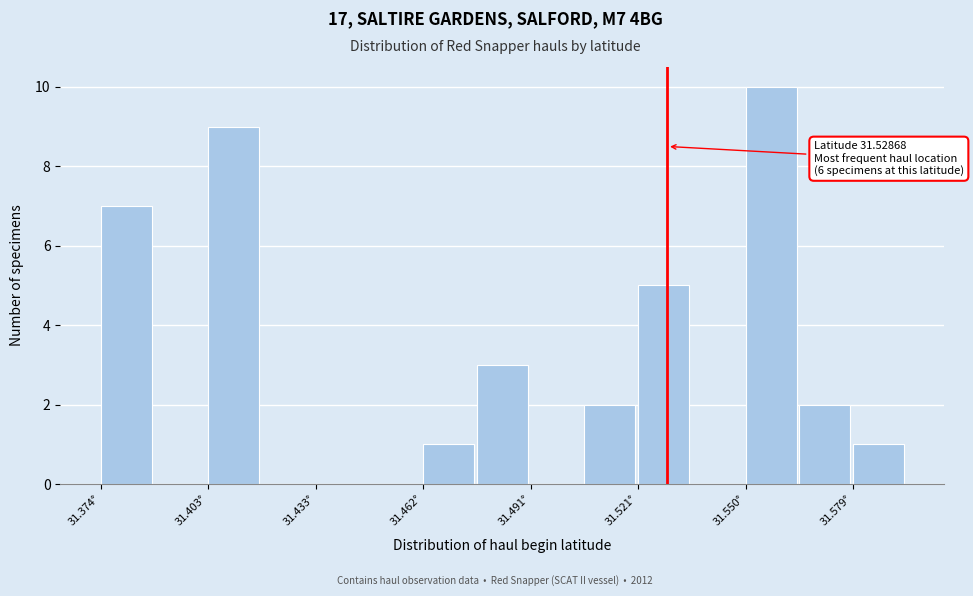

Read against the x-axis, roughly where is the centre of the tallest bar?

31.555